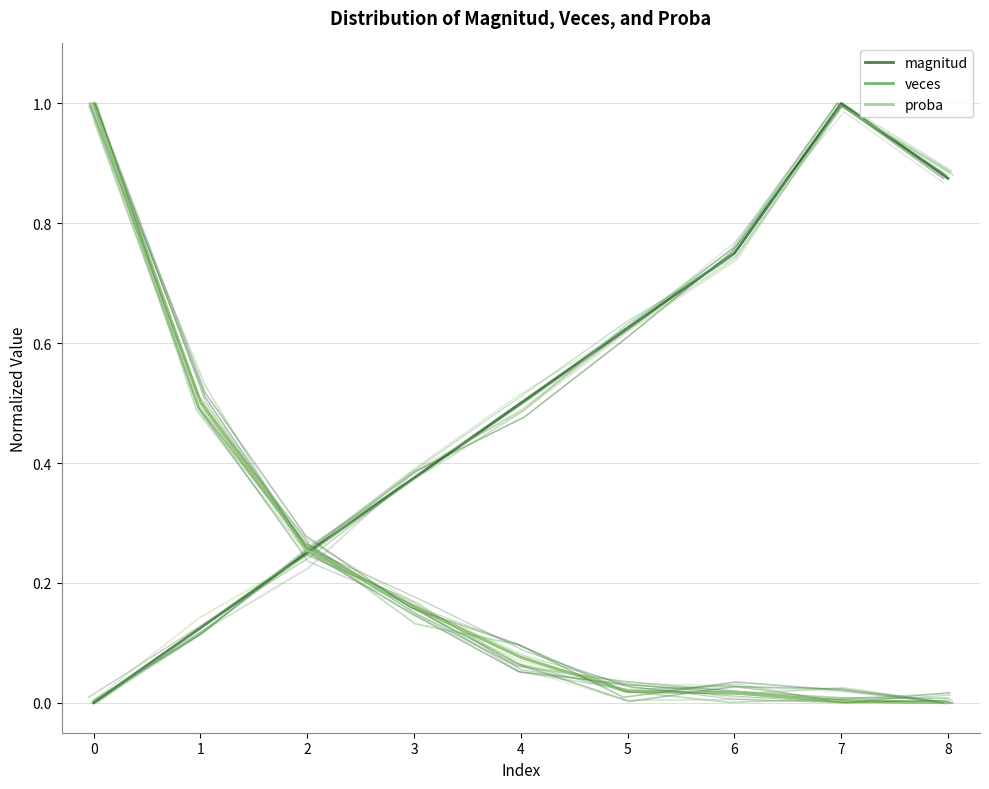

Which series has the largest total across all categories?

magnitud